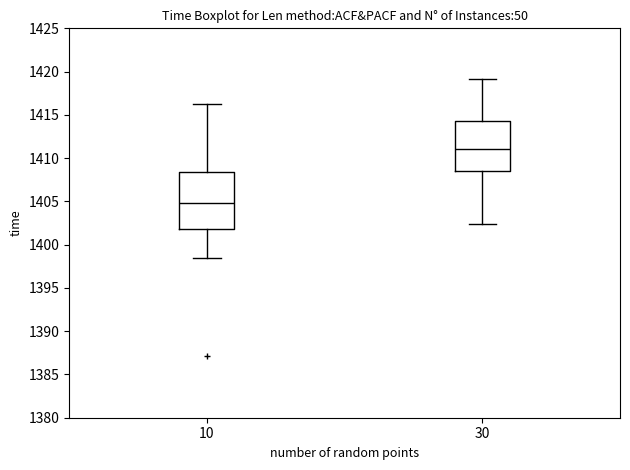

Which box is the tallest, from its lower edge to its upper edge?

10